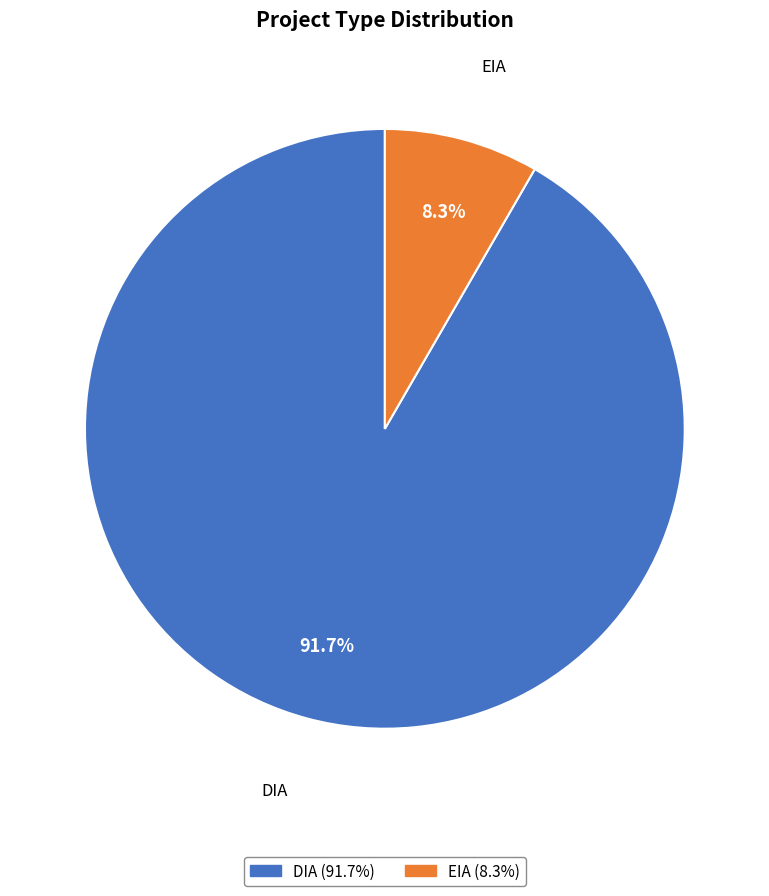

What percentage is NOT represented by EIA?

91.7%